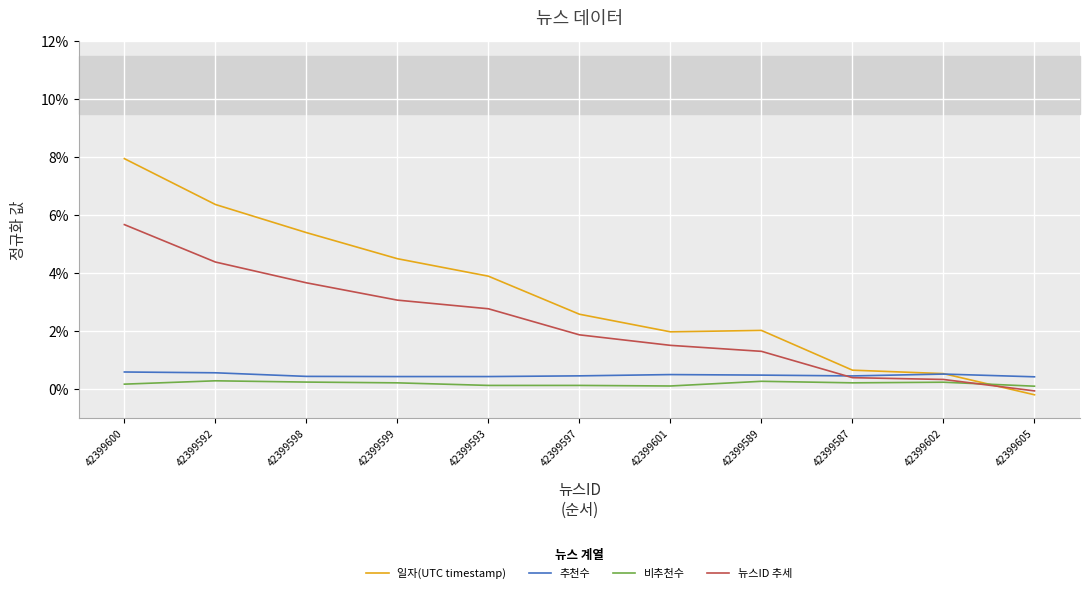

Is this an area chart (filled region under the line)?

No